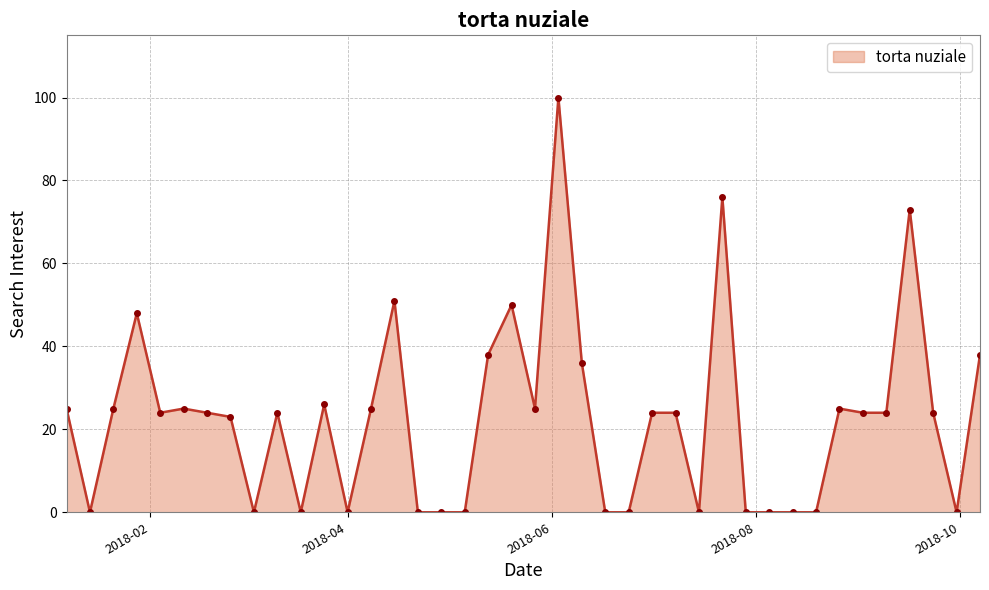

What is the value of the 7th point from the left?

24